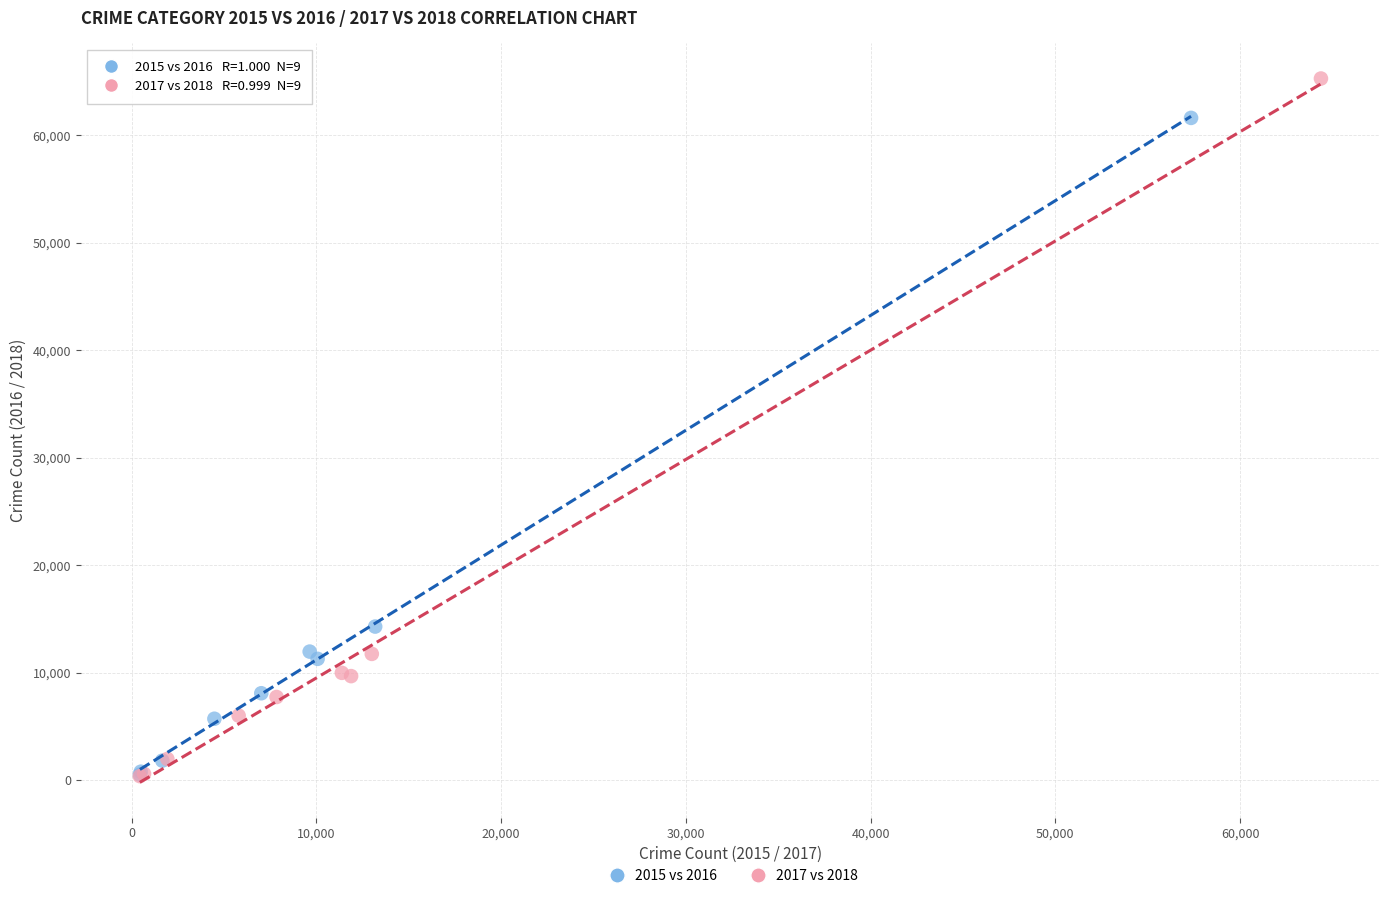

Which series reaches the maximum Y coordinate?

2017 vs 2018